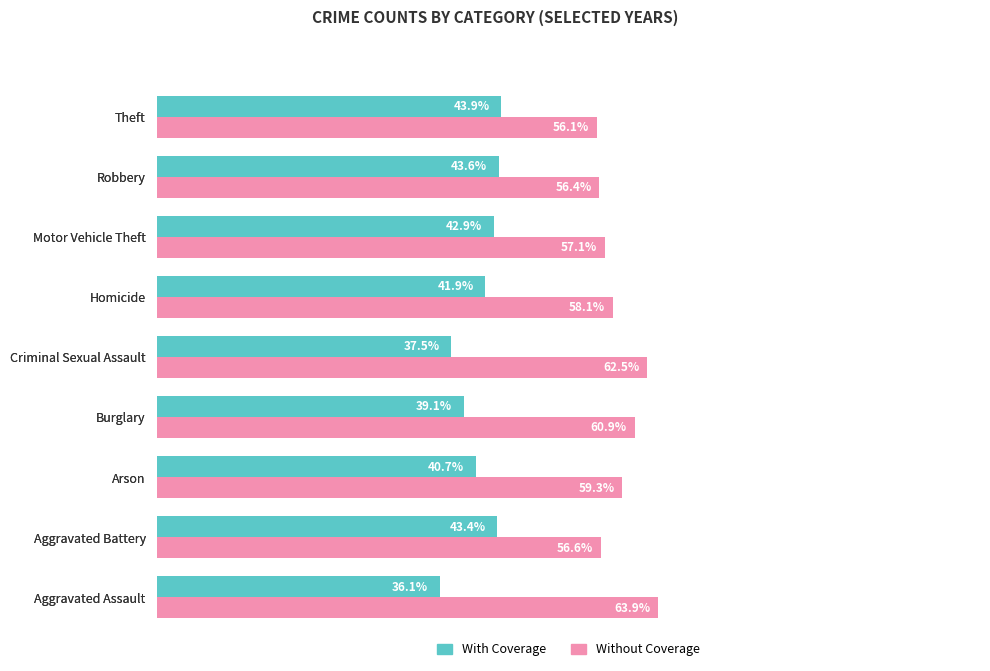

What is the lowest value of the Without Coverage series?

56.1